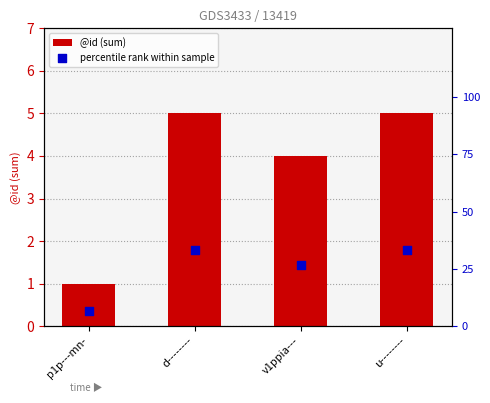

At which category is the sum across all series the highest?

d--------